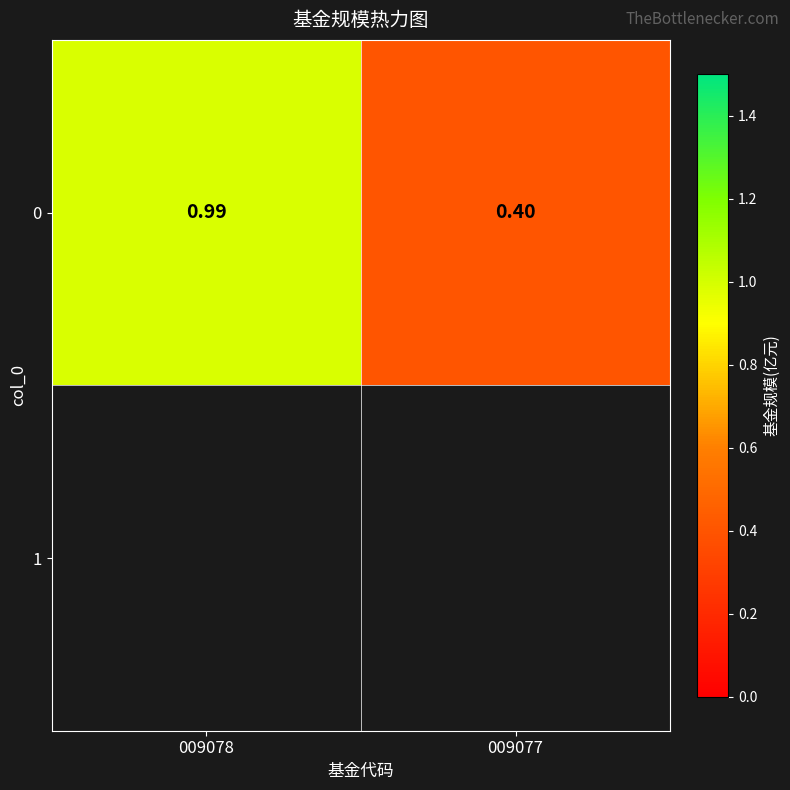

What is the difference between the values at 009078 and 009077?

0.6